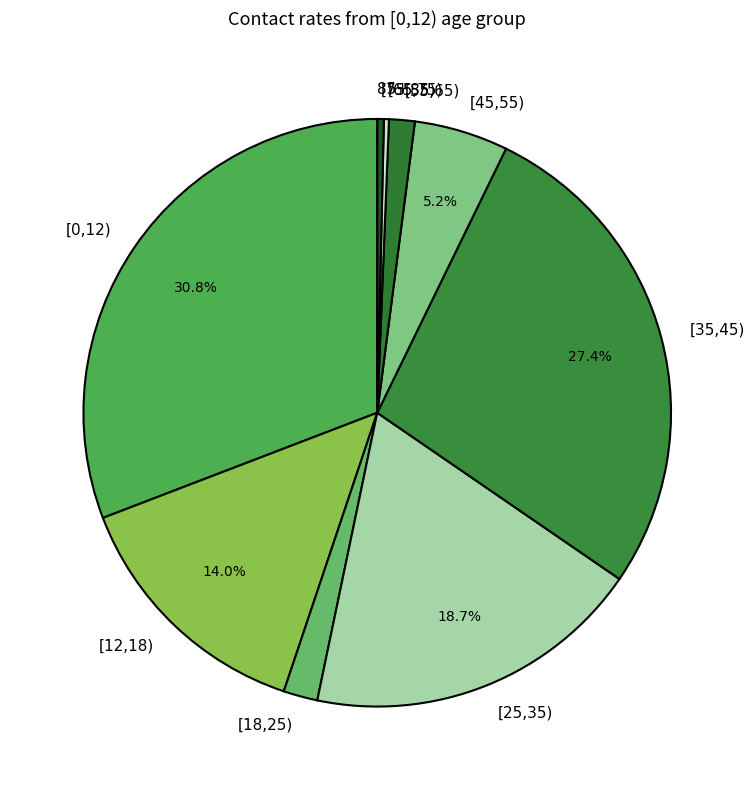

What percentage is NOT represented by [0,12)?

69.2%